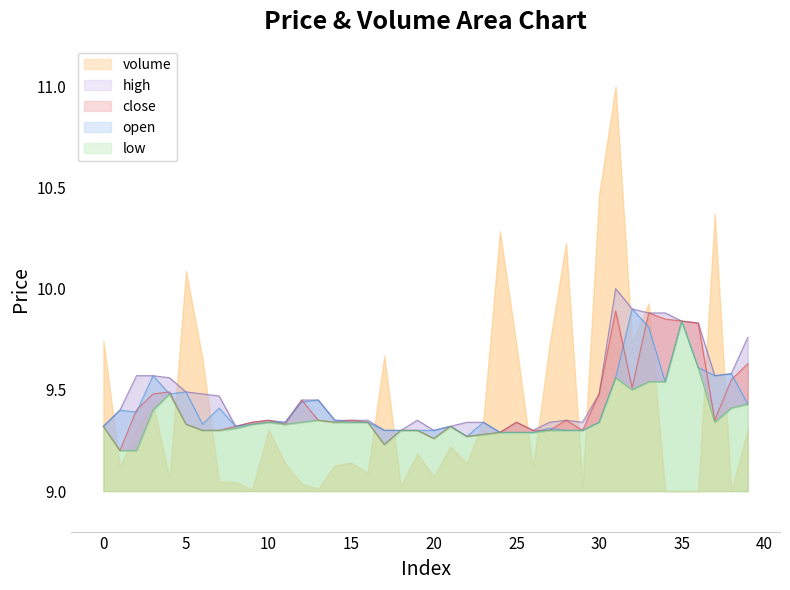

At which category is the sum across all series the highest?

35